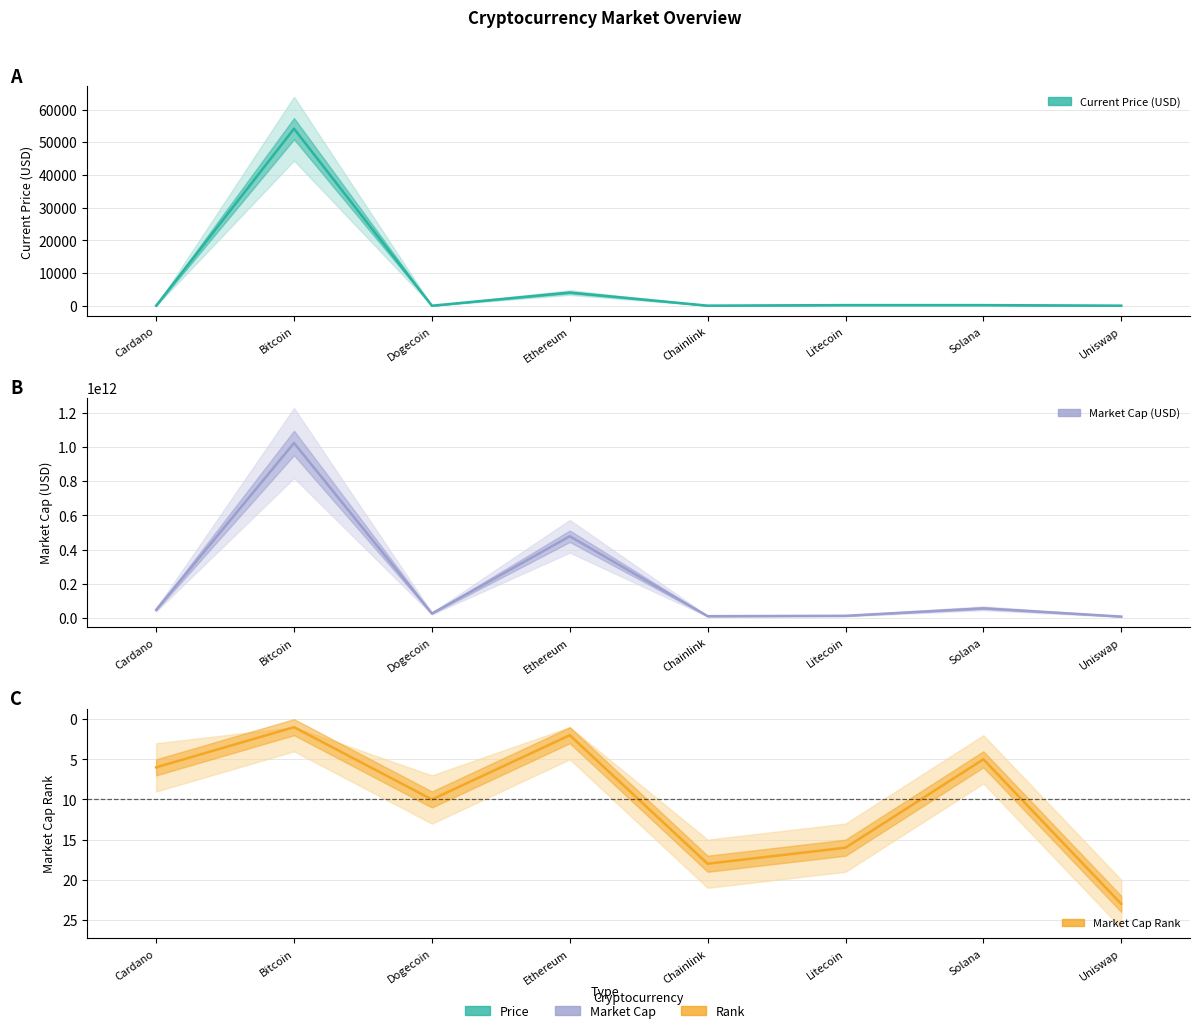

True or false: Market Cap Rank has a value of 36.6 at Uniswap.

False